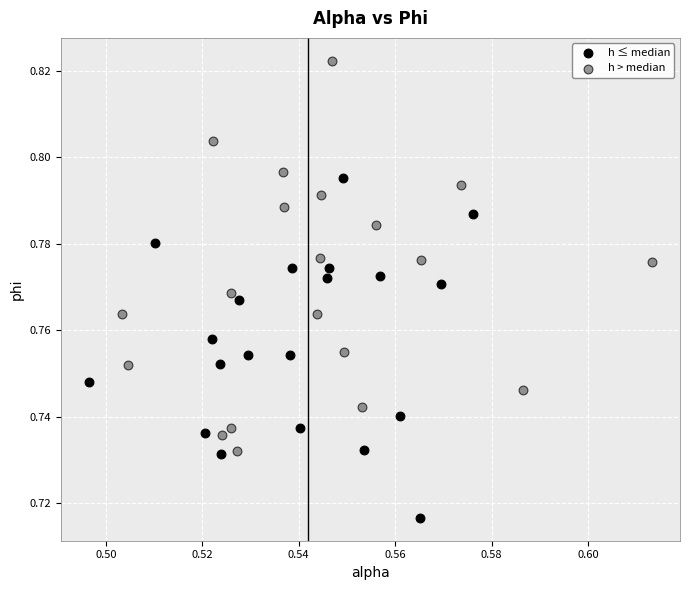

Which series contains the highest Y value?

h > median